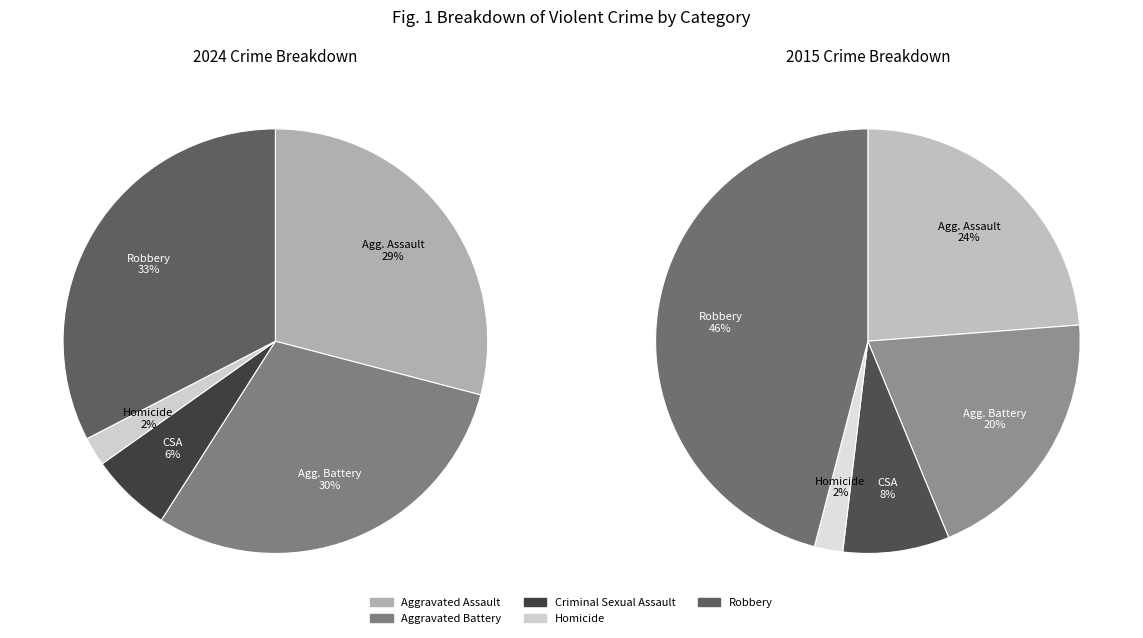

Is Criminal Sexual Assault the majority of the pie?

No